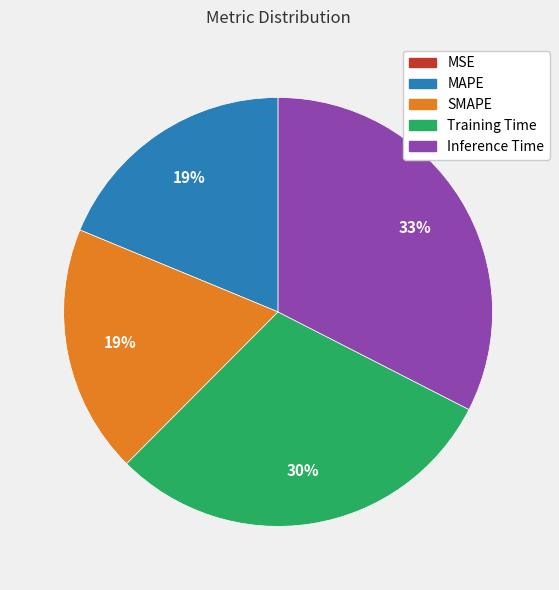

Does Training Time represent more than half of the total?

No